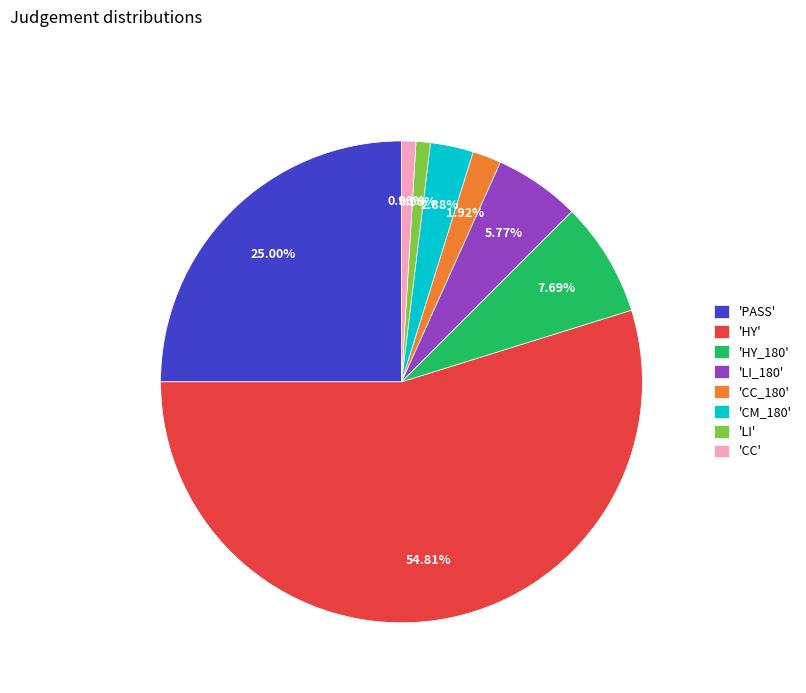

Approximately how many times larger is the value at 'PASS' compared to 'CM_180'?

8.7